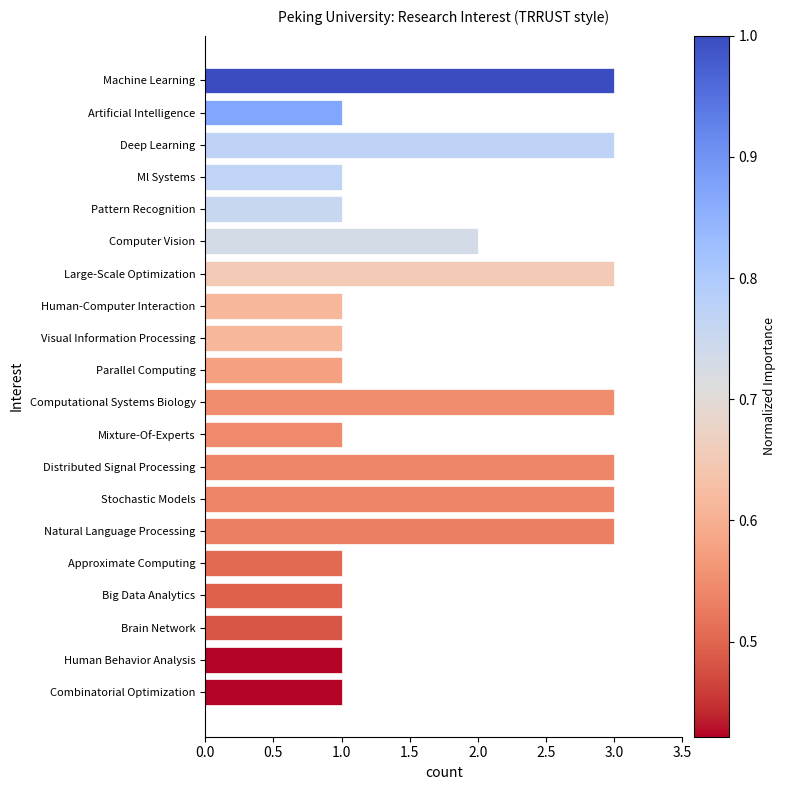

What is the sum of all values?

35